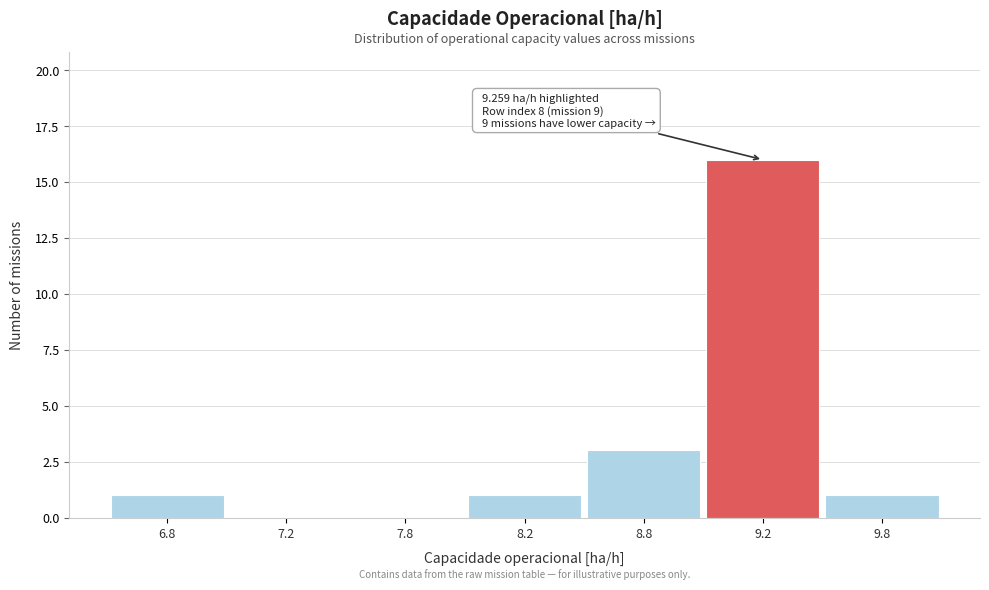

Reading left to right, transcribe all the data shown in this chart.

6.8=1	7.2=0	7.8=0	8.2=1	8.8=3	9.2=16	9.8=1